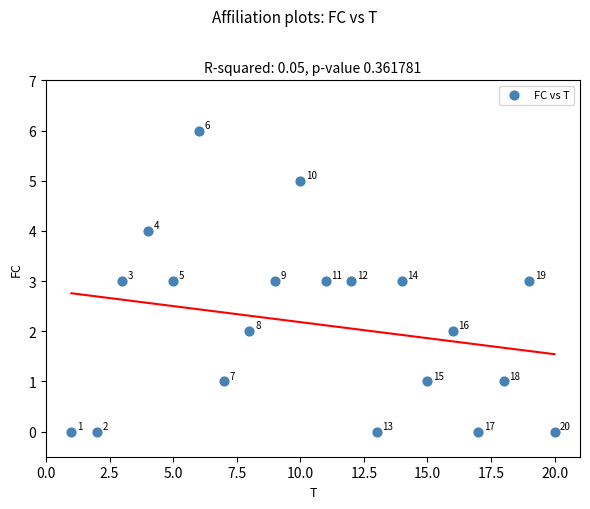

What Y value in the scatter plot is closest to 3?

3